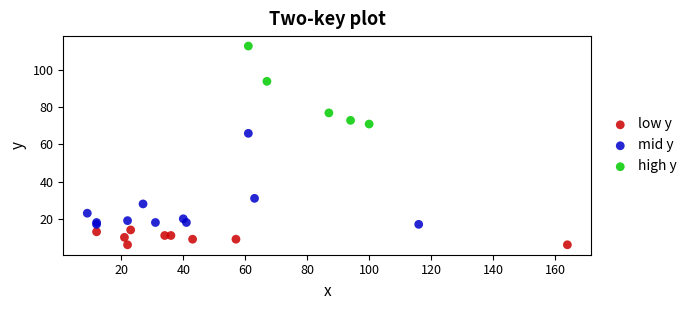

What are all the series names shown in the legend?

low y, mid y, high y